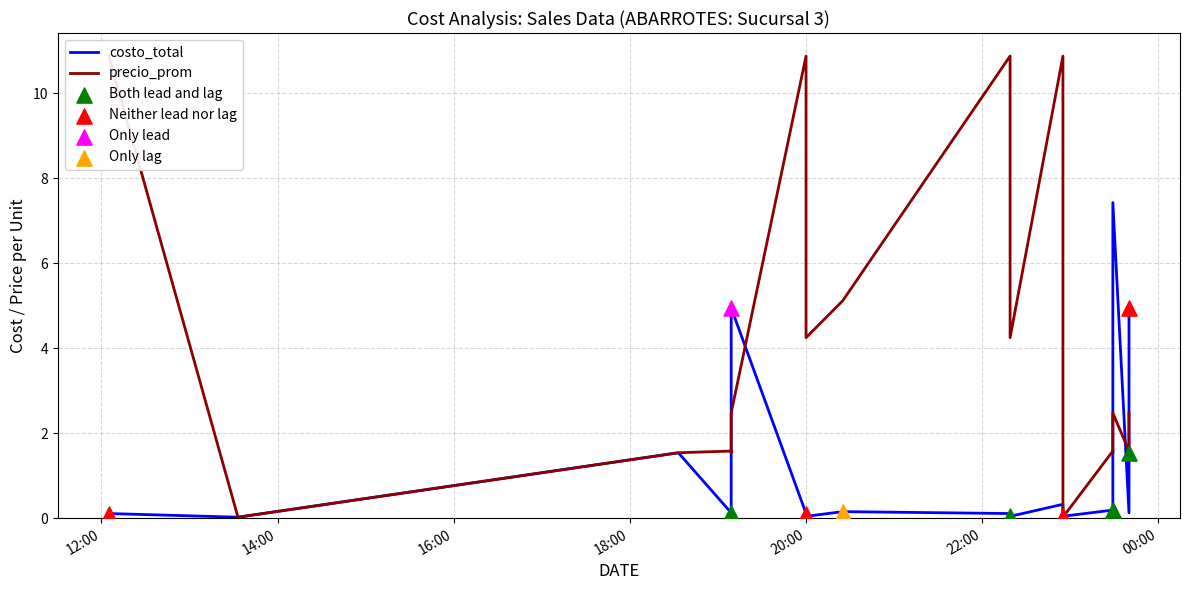

Which series has the largest total across all categories?

precio_prom